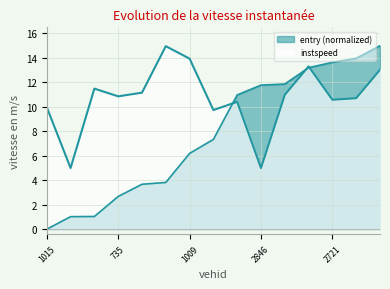

At how many categories does at least one series exceed 2?

15